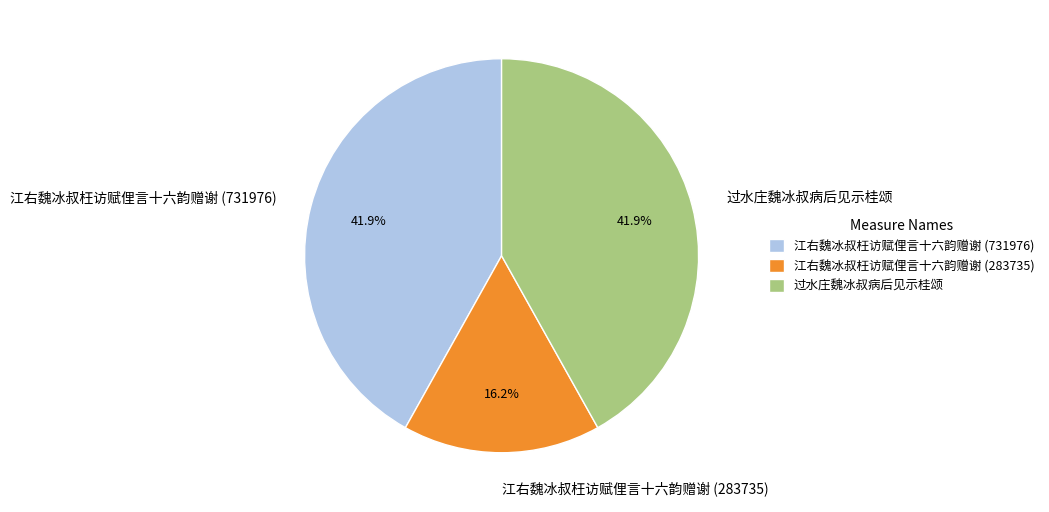

Is it true that 过水庄魏冰叔病后见示桂颂 is 42% of the pie?

True